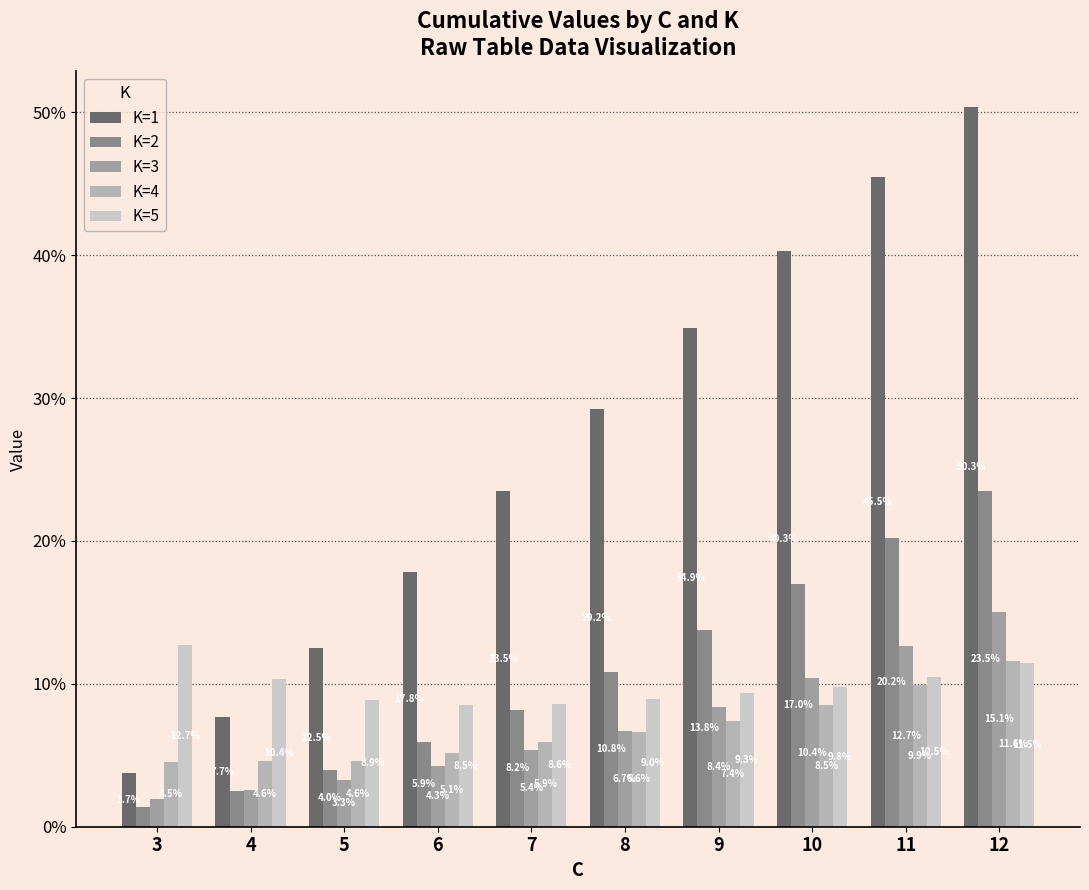

List the series in order of their peak value, lowest first.

K=4, K=5, K=3, K=2, K=1